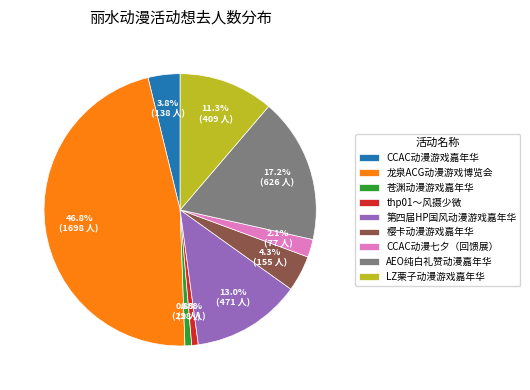

Does 苍渊动漫游戏嘉年华 represent more than half of the total?

No